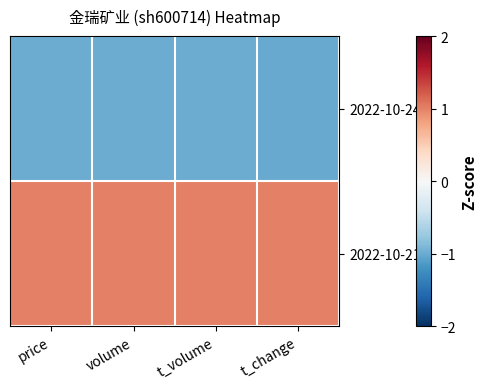

Count the number of categories in the chart.

4